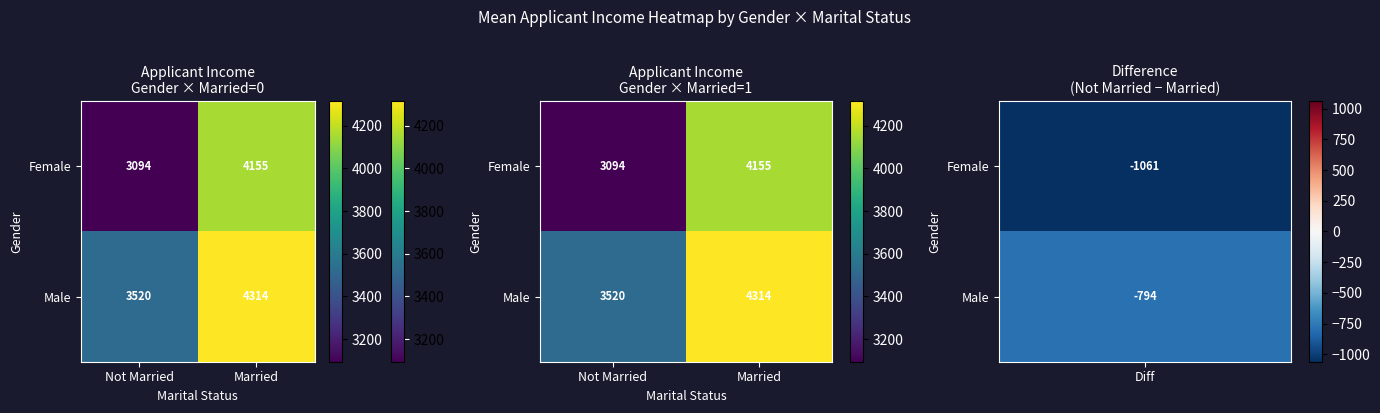

What is the minimum value for Female?

3094.2